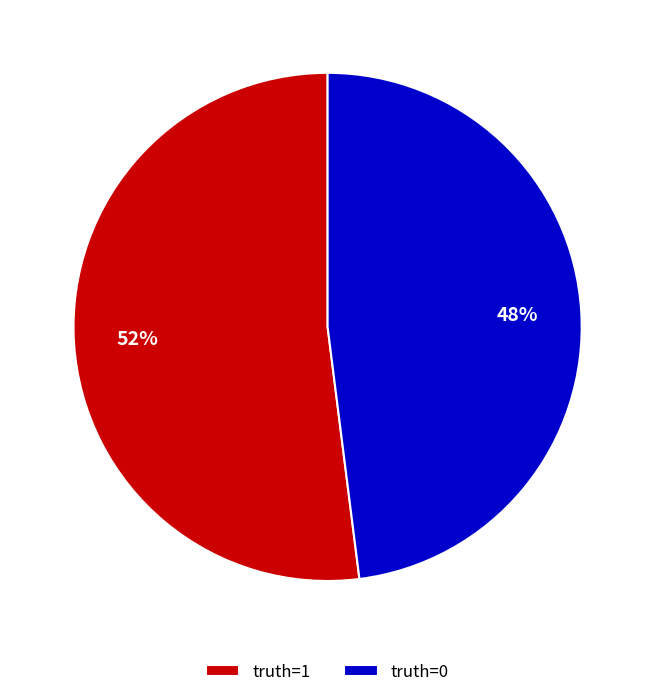

To the nearest percent, what is the combined percentage of truth=0 and truth=1?

100%